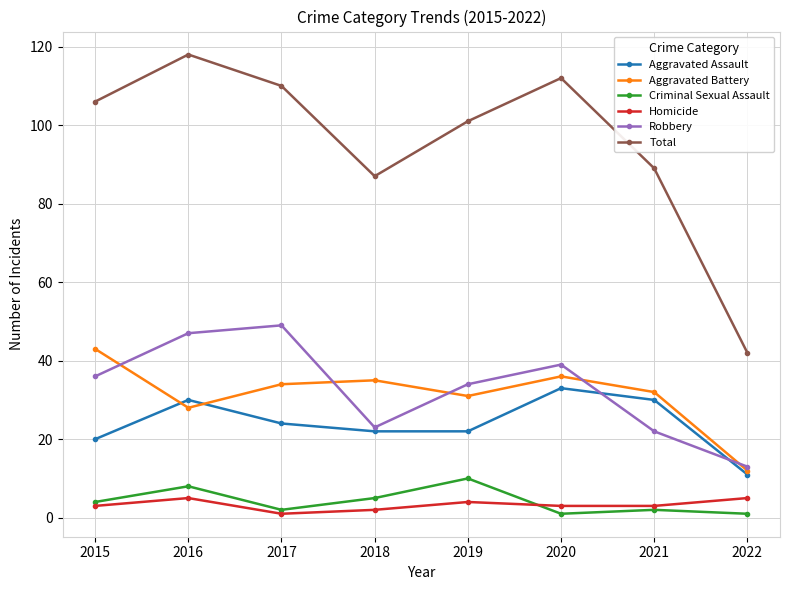

At how many categories does at least one series exceed 103?

4